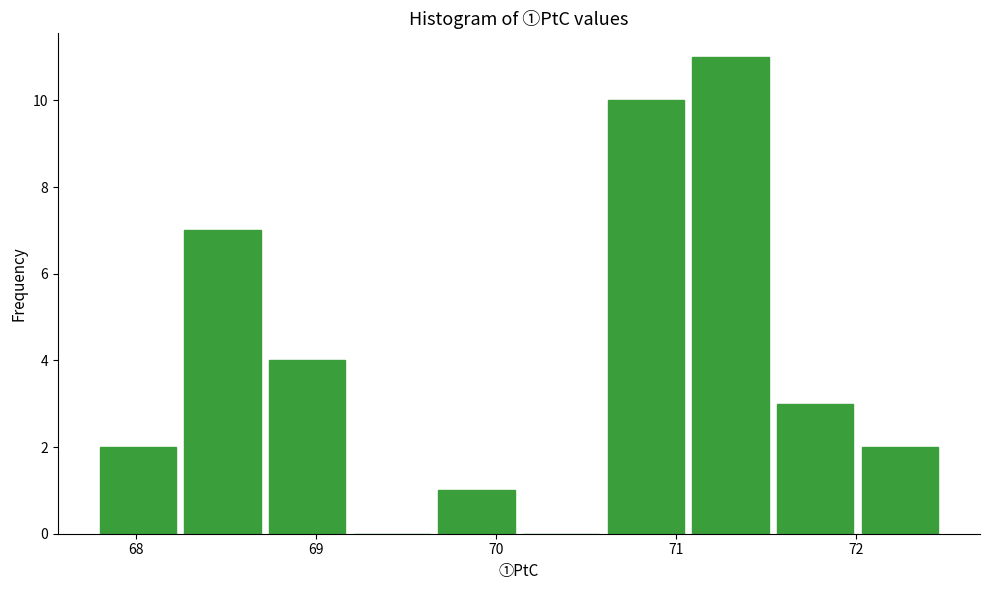

Reading left to right, list every bar in this chart as the range it spans on the x-axis followed by its height. Neither the bar edges nor the heights are printed on the chart, so give them approximately, as read against the axes.

67.80 to 68.27: 2
68.27 to 68.74: 7
68.74 to 69.21: 4
69.21 to 69.68: 0
69.68 to 70.15: 1
70.15 to 70.62: 0
70.62 to 71.09: 10
71.09 to 71.56: 11
71.56 to 72.03: 3
72.03 to 72.50: 2